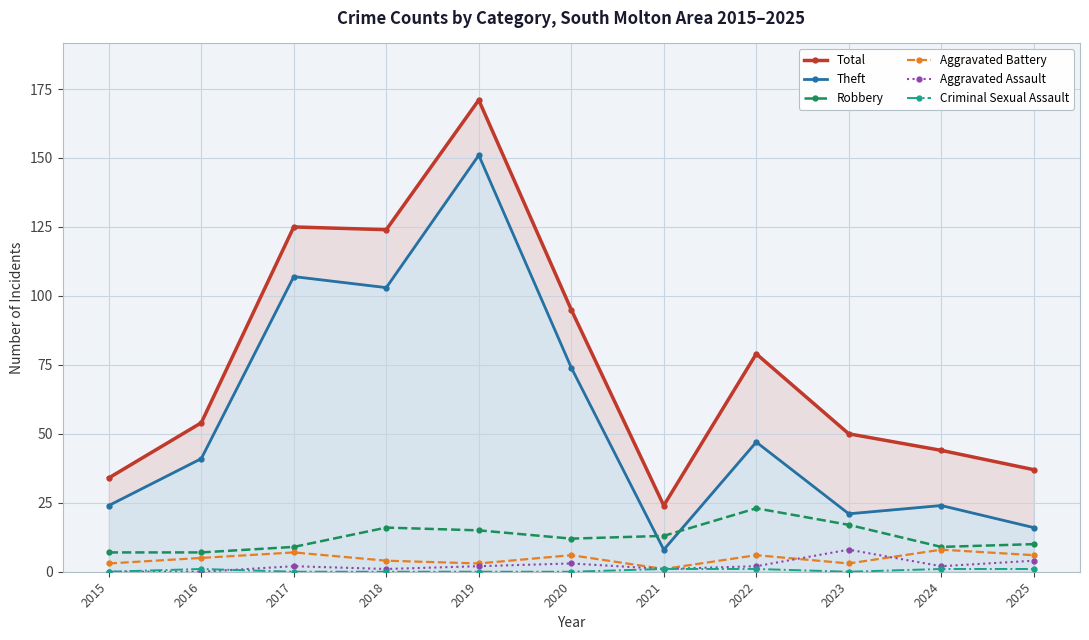

The Aggravated Battery series shows 4 at 2019. True or false?

False